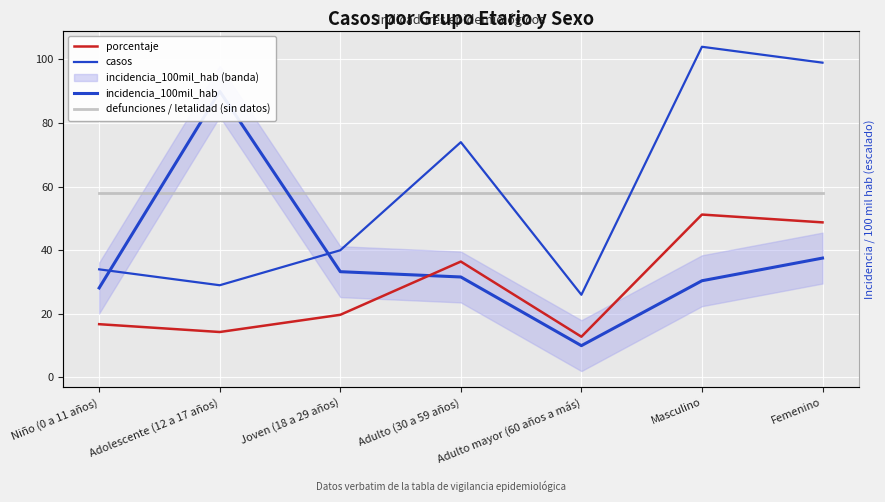

Reading left to right, transcribe all the data shown in this chart.

porcentaje: Niño (0 a 11 años)=16.8	Adolescente (12 a 17 años)=14.3	Joven (18 a 29 años)=19.7	Adulto (30 a 59 años)=36.5	Adulto mayor (60 años a más)=12.8	Masculino=51.2	Femenino=48.8
casos: Niño (0 a 11 años)=34.0	Adolescente (12 a 17 años)=29.0	Joven (18 a 29 años)=40.0	Adulto (30 a 59 años)=74.0	Adulto mayor (60 años a más)=26.0	Masculino=104.0	Femenino=99.0
incidencia_100mil_hab: Niño (0 a 11 años)=28.1	Adolescente (12 a 17 años)=90.0	Joven (18 a 29 años)=33.3	Adulto (30 a 59 años)=31.6	Adulto mayor (60 años a más)=10.0	Masculino=30.4	Femenino=37.5
defunciones / letalidad (sin datos): Niño (0 a 11 años)=58.0	Adolescente (12 a 17 años)=58.0	Joven (18 a 29 años)=58.0	Adulto (30 a 59 años)=58.0	Adulto mayor (60 años a más)=58.0	Masculino=58.0	Femenino=58.0